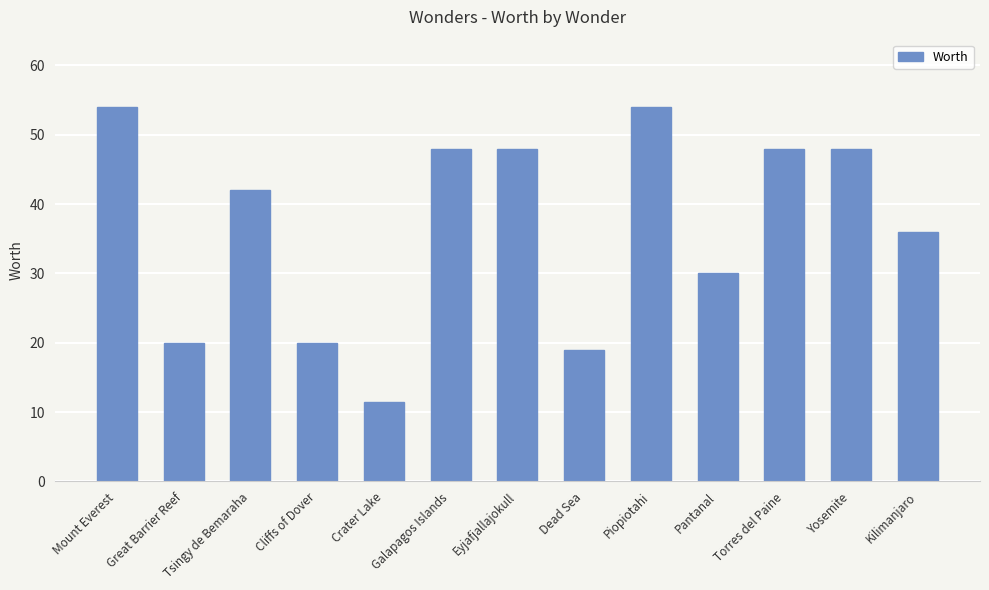

Is it true that the value at Cliffs of Dover is 32.6?

False